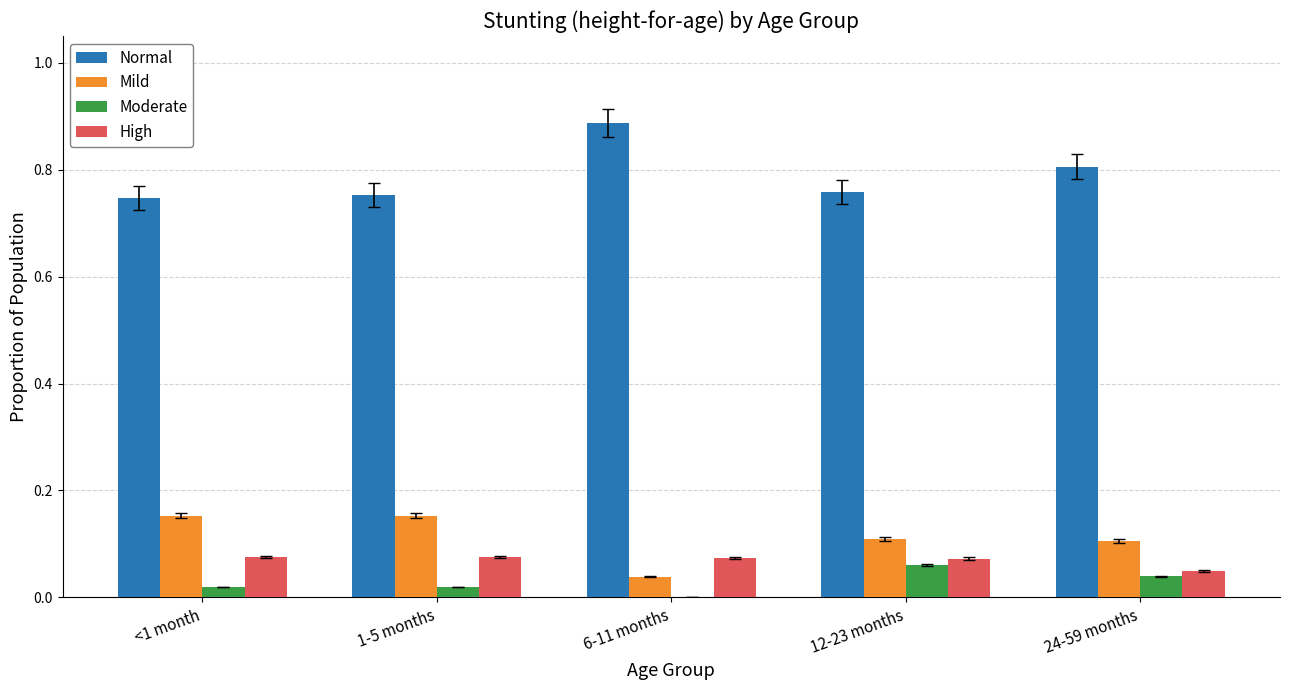

True or false: Moderate has a value of 0.0 at 1-5 months.

True